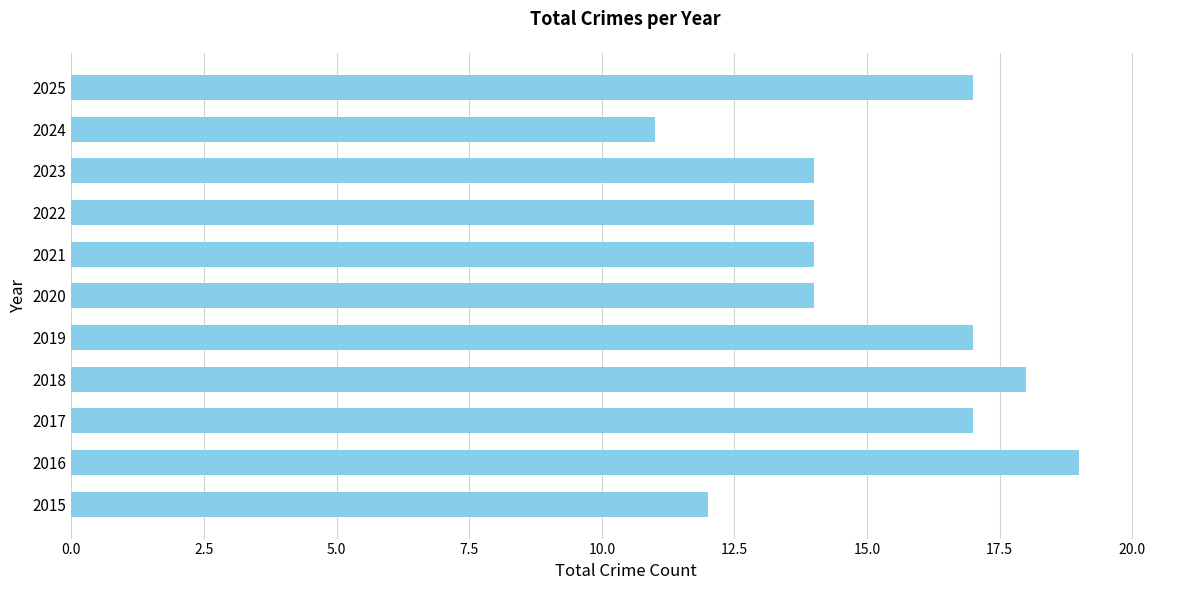

Reading bottom to top, list all the values displayed in this chart.

12	19	17	18	17	14	14	14	14	11	17